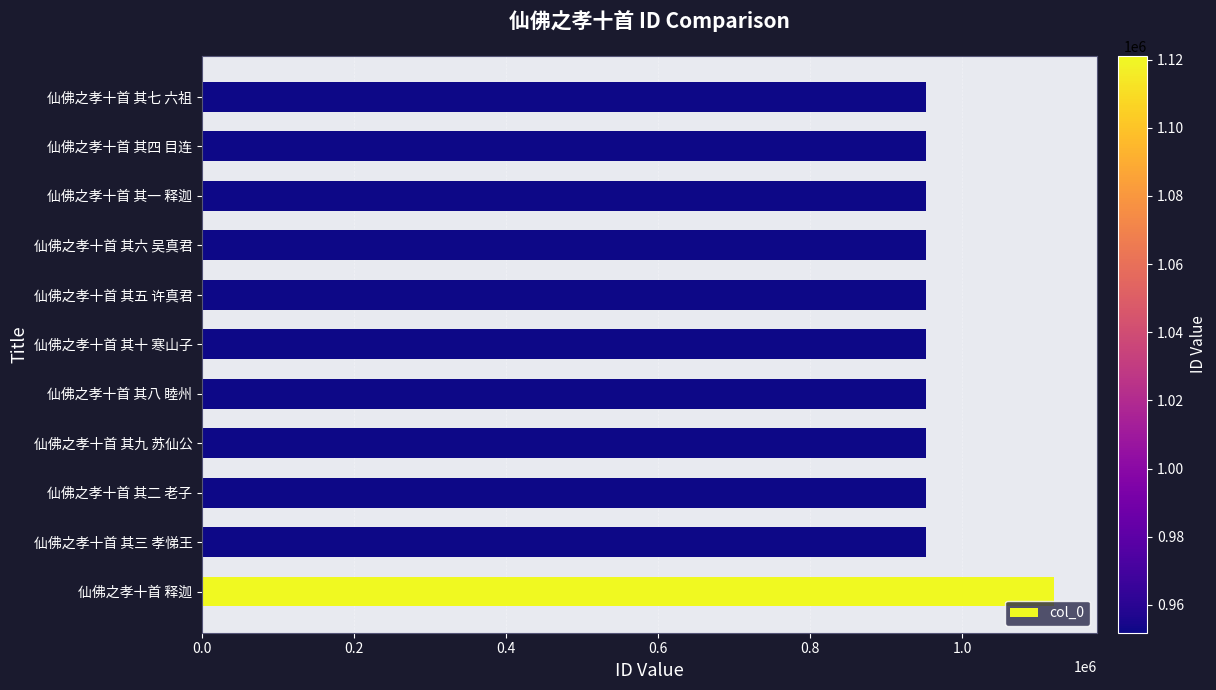

At which category does the chart reach its peak across all series?

仙佛之孝十首 释迦